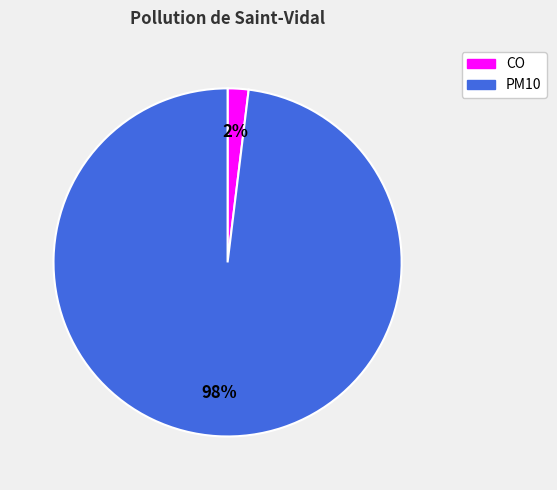

Does CO account for over 50% of the chart?

No